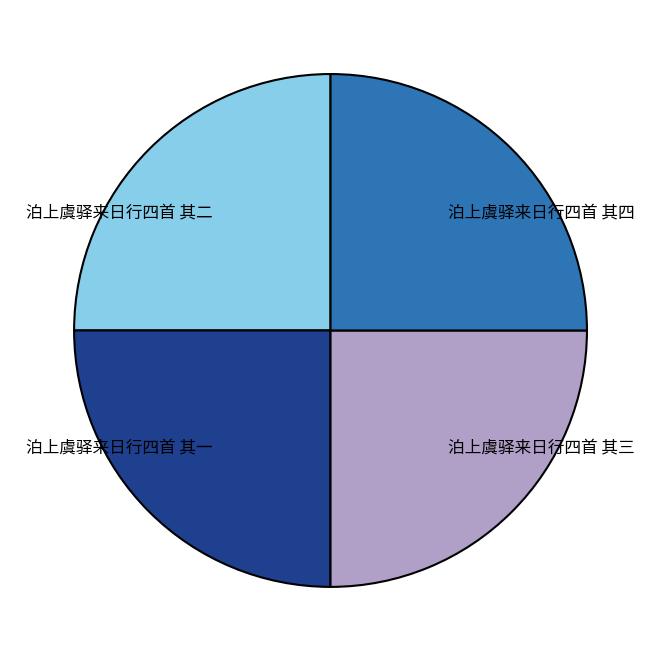

What is the ratio of the value at 泊上虞驿来日行四首 其一 to the value at 泊上虞驿来日行四首 其二?

1.0